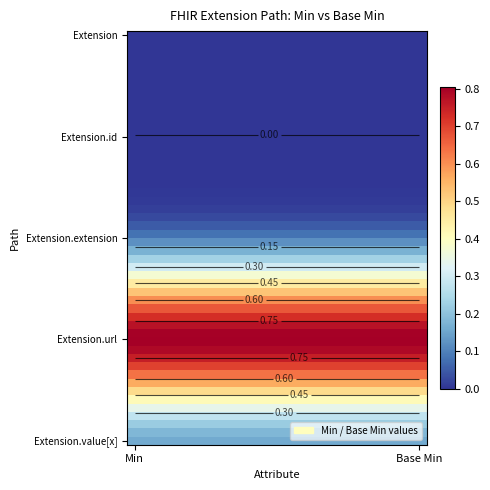

How many categories are shown in the chart?

2